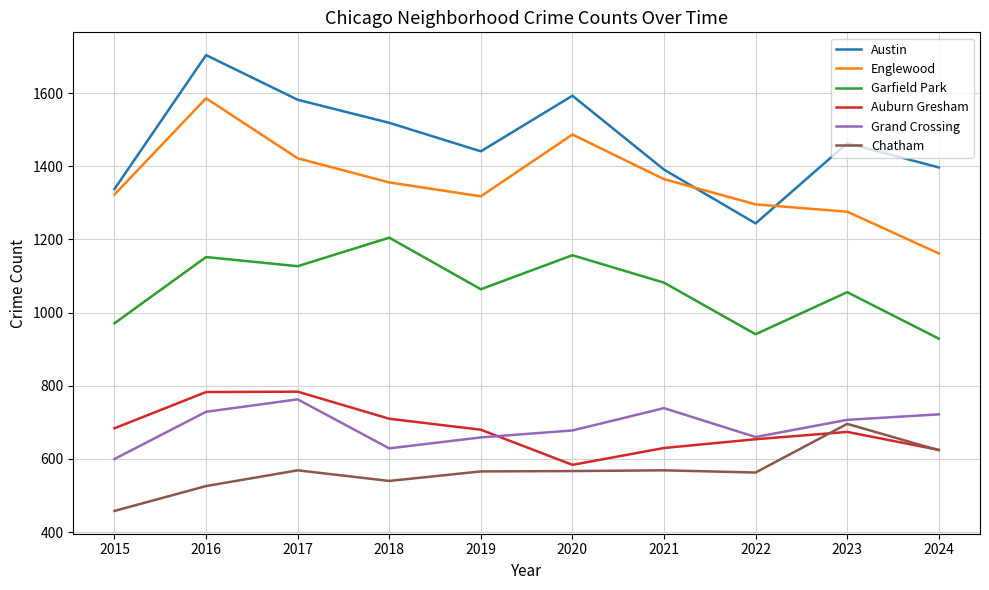

True or false: Grand Crossing has a value of 722 at 2024.

True